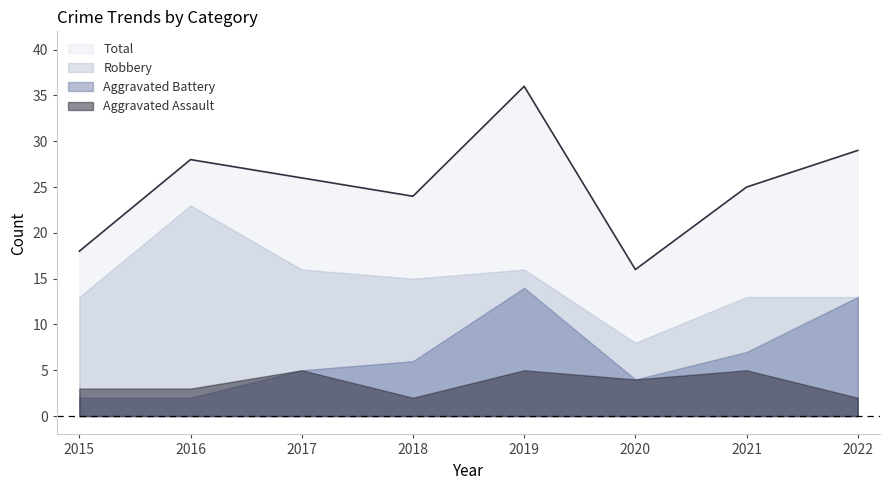

What is the smallest value displayed?

2